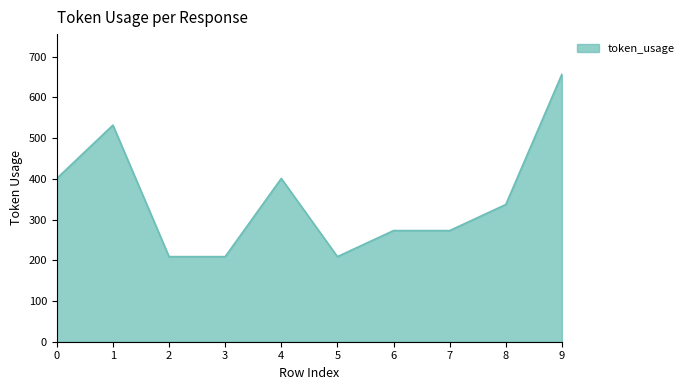

Reading left to right, transcribe all the data shown in this chart.

401	532	209	209	401	209	273	273	337	657